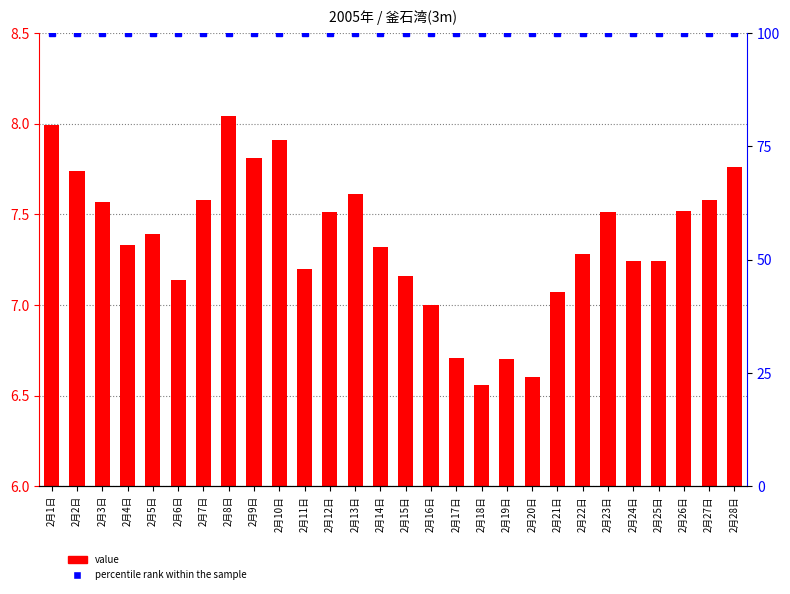

The value of value at 2月17日 is 0.3. True or false?

False